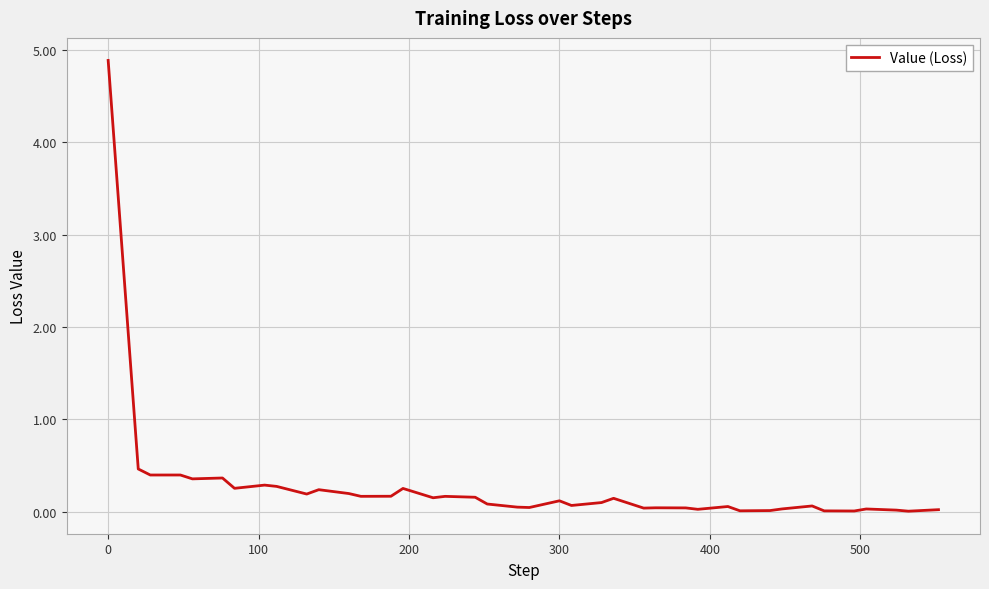

What is the greatest value displayed?

4.9